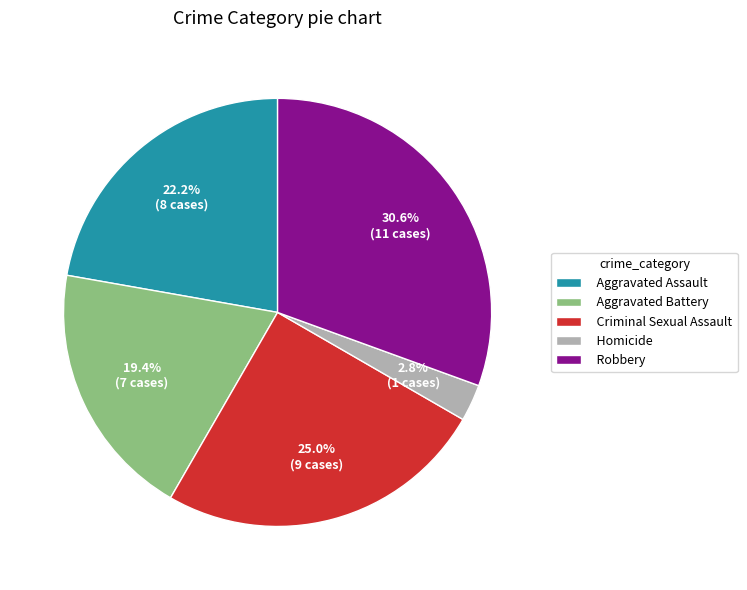

Rank the categories by value from highest to lowest.

Robbery, Criminal Sexual Assault, Aggravated Assault, Aggravated Battery, Homicide